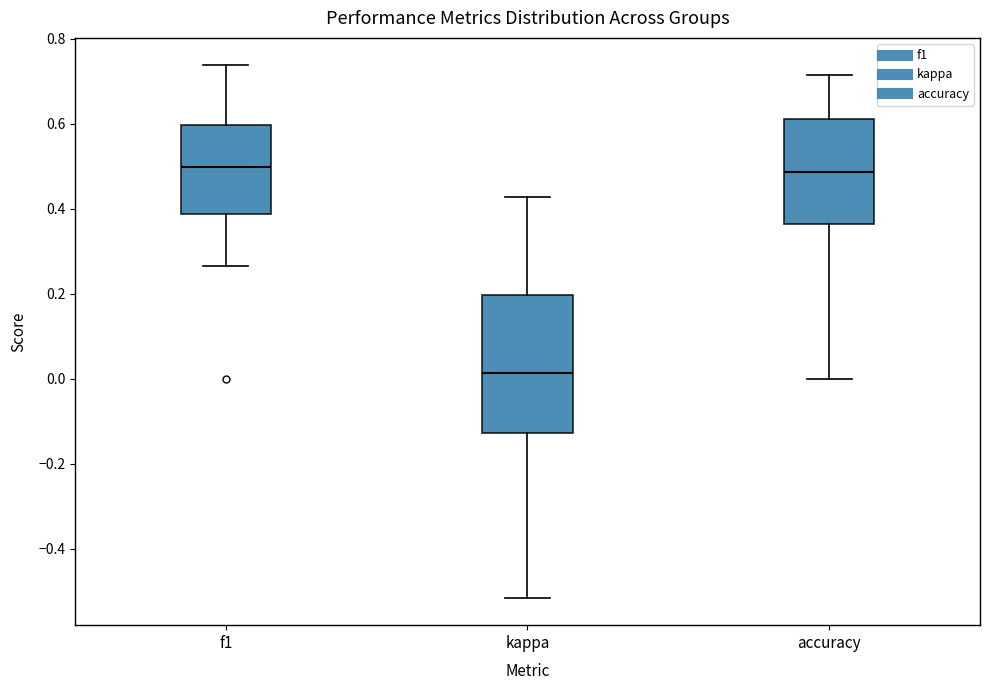

Reading left to right, transcribe this box plot: for each box, give where its median line is, the range the box spans, and where its two whiskers end, as read against the y-axis. The values are not printed on the chart, so give them approximately, as read against the axis.

f1: median 0.50, box 0.38 to 0.60, whiskers 0.26 to 0.74
kappa: median 0.02, box -0.12 to 0.20, whiskers -0.52 to 0.42
accuracy: median 0.48, box 0.36 to 0.62, whiskers 0.00 to 0.72